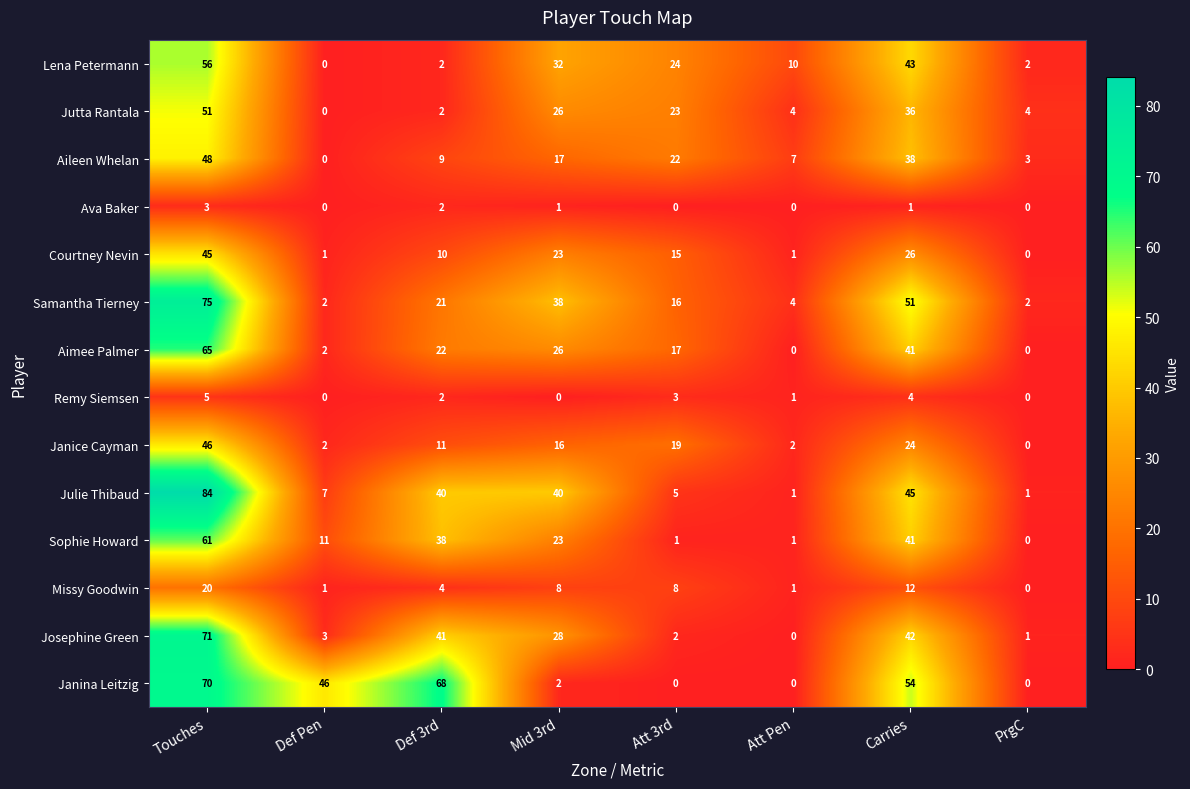

Count the number of categories in the chart.

8